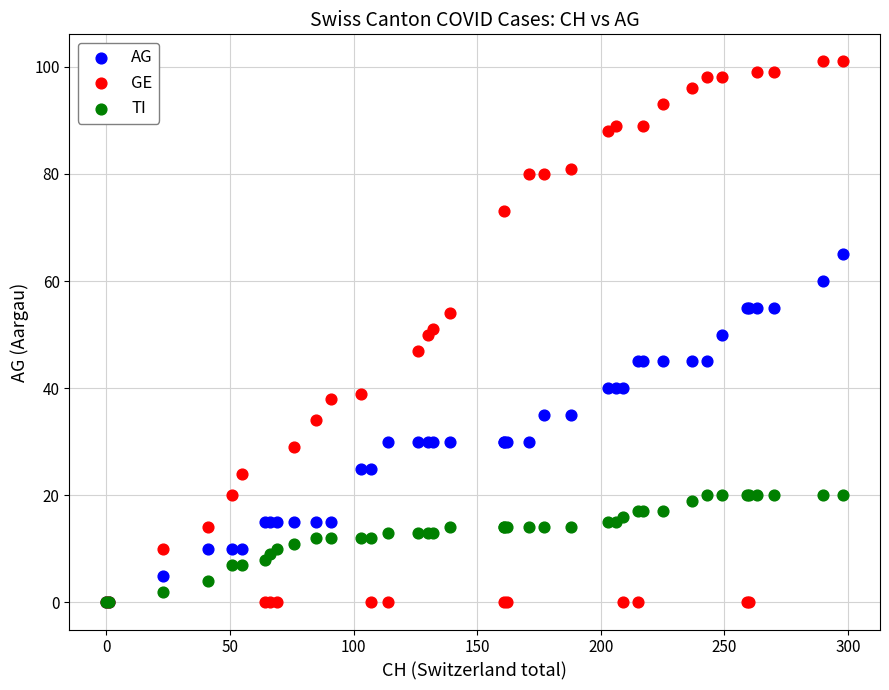

Which series has the largest Y range (max minus min)?

GE